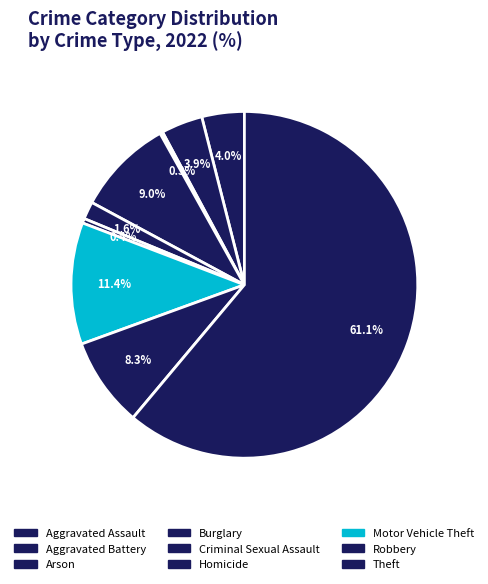

Combined, what portion of the pie is Motor Vehicle Theft and Criminal Sexual Assault?

13.0%